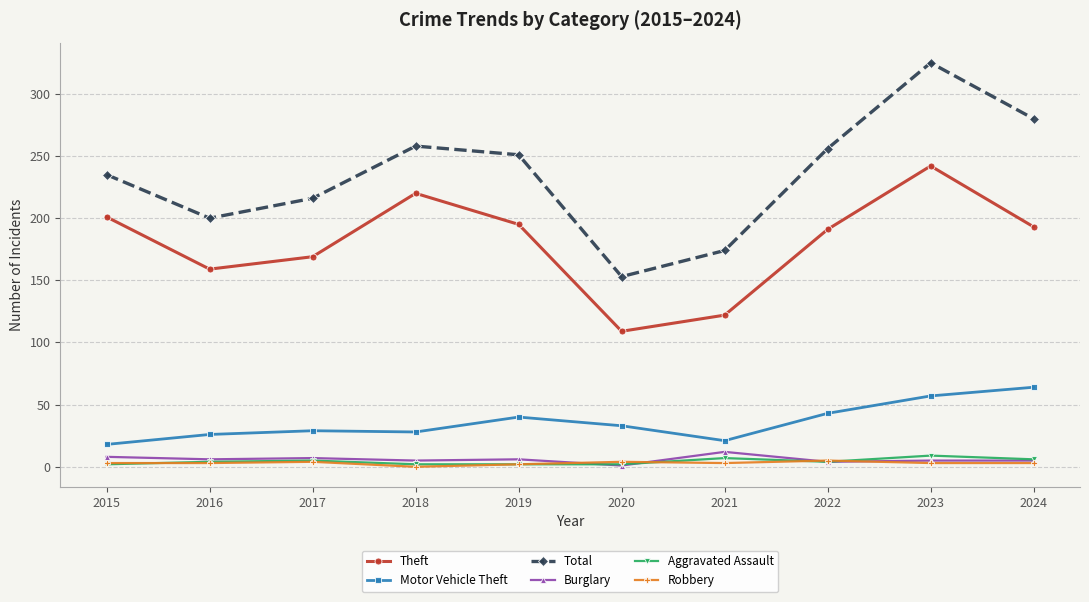

What is the value of the Motor Vehicle Theft point at the 7th from the left?

21